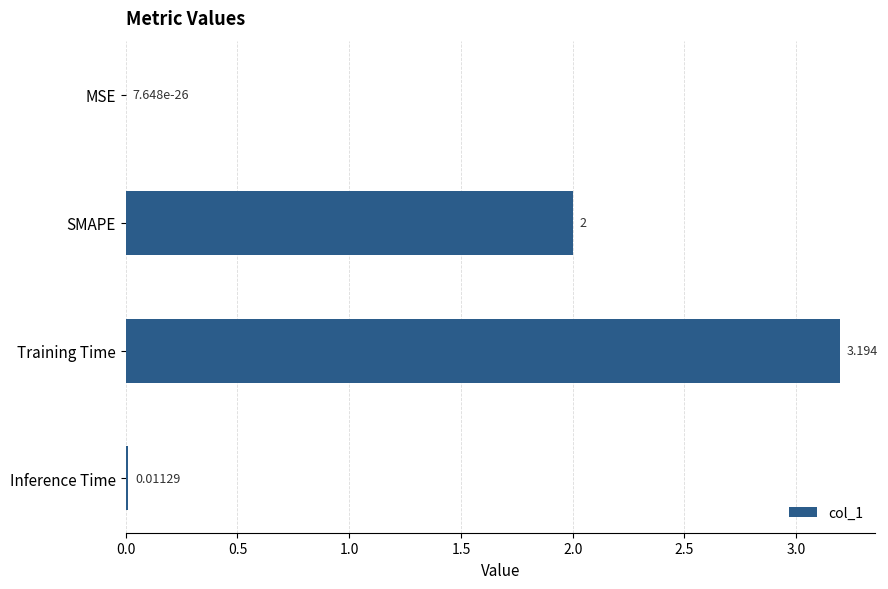

Which has a higher value, SMAPE or Inference Time?

SMAPE